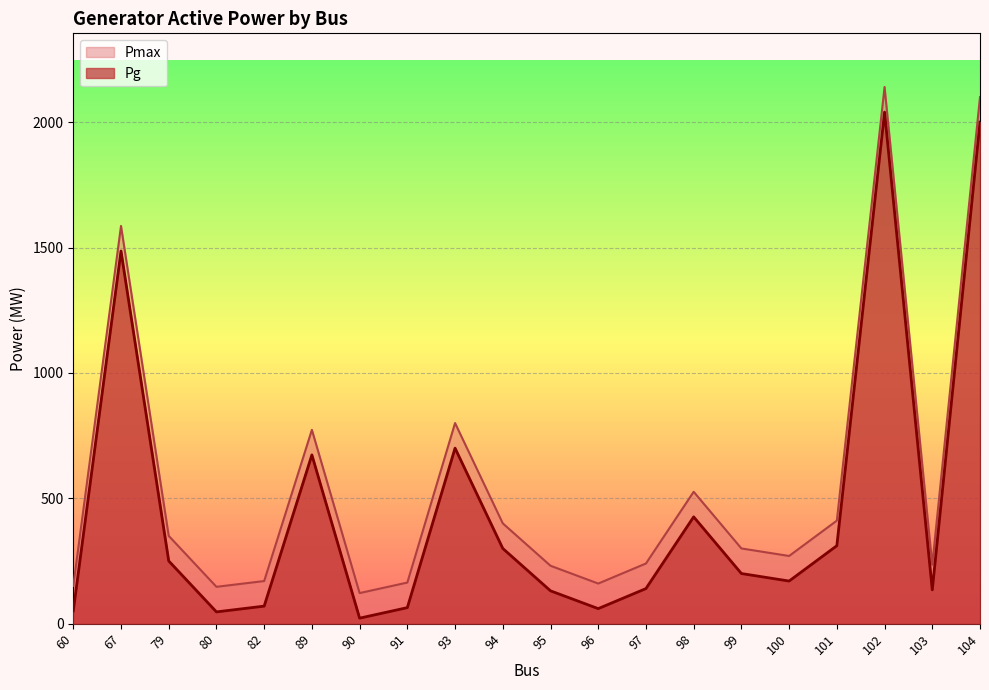

Rank the categories by Pmax value from lowest to highest.

90, 80, 60, 96, 91, 82, 95, 103, 97, 100, 99, 79, 94, 101, 98, 89, 93, 67, 104, 102